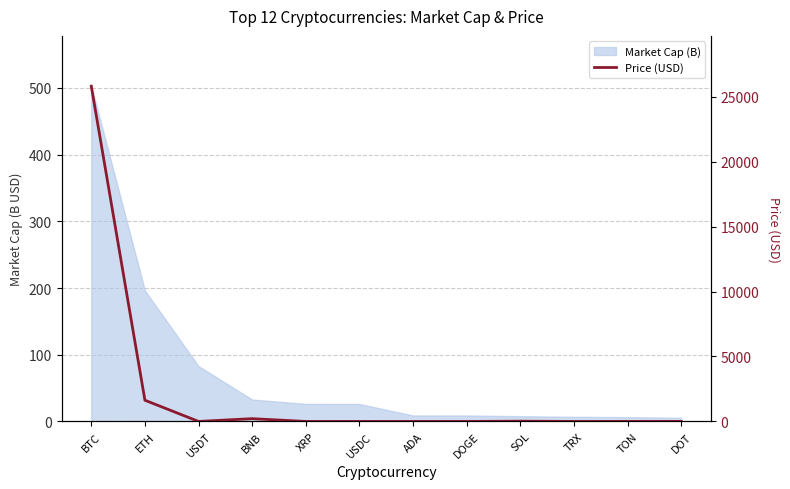

How many lines are shown in the chart?

1